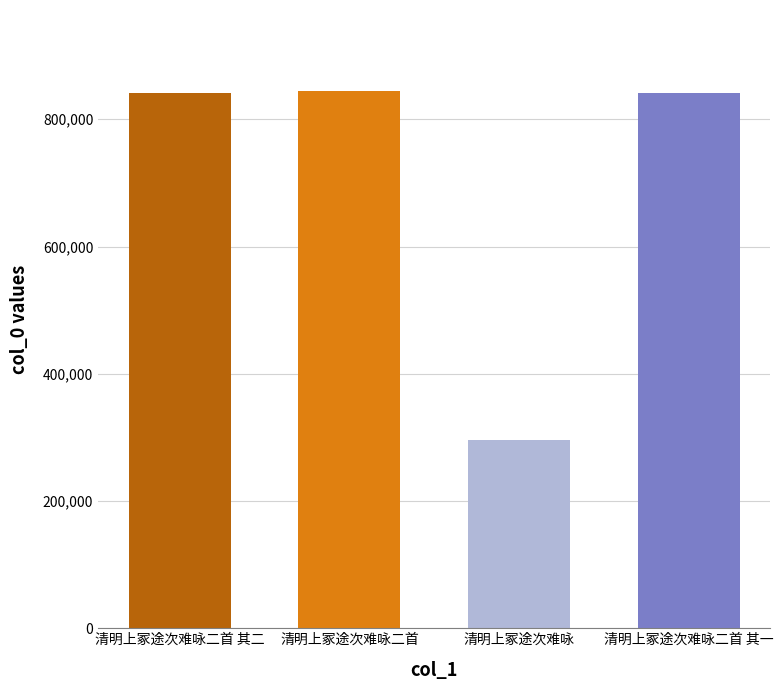

Read the value at 清明上冢途次难咏二首, to the nearest 10.

844980